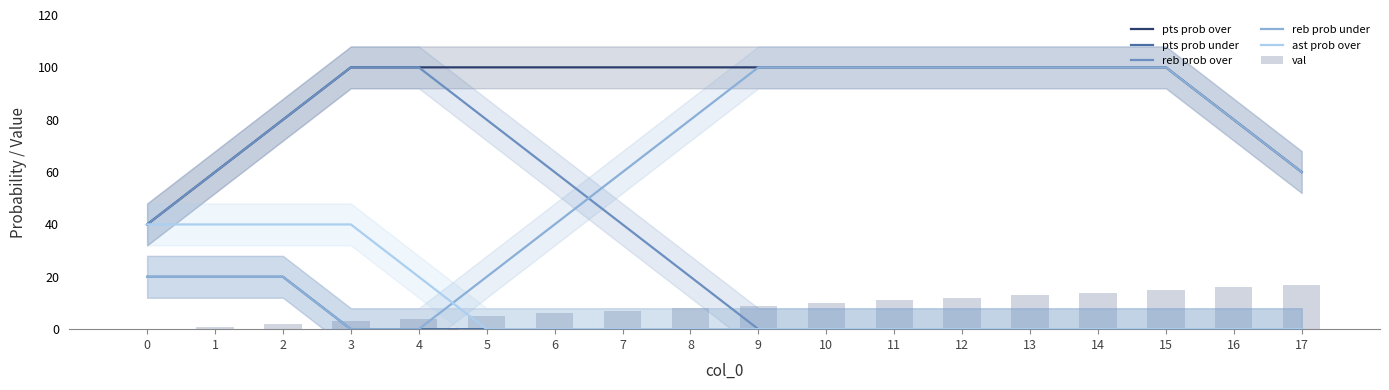

Rank the categories by reb prob under value from lowest to highest.

3, 4, 0, 1, 2, 5, 6, 7, 17, 8, 16, 9, 10, 11, 12, 13, 14, 15